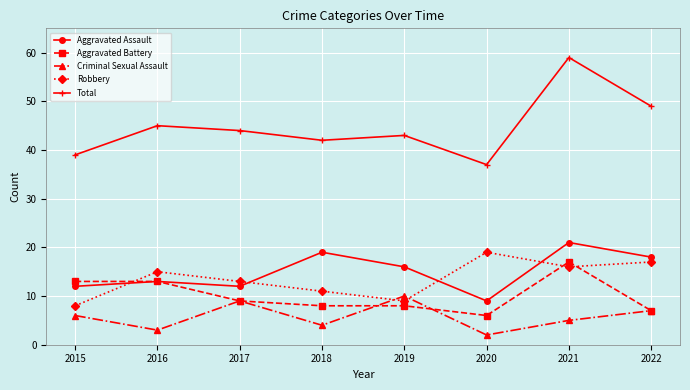

Where is the first local minimum for Robbery?

2019